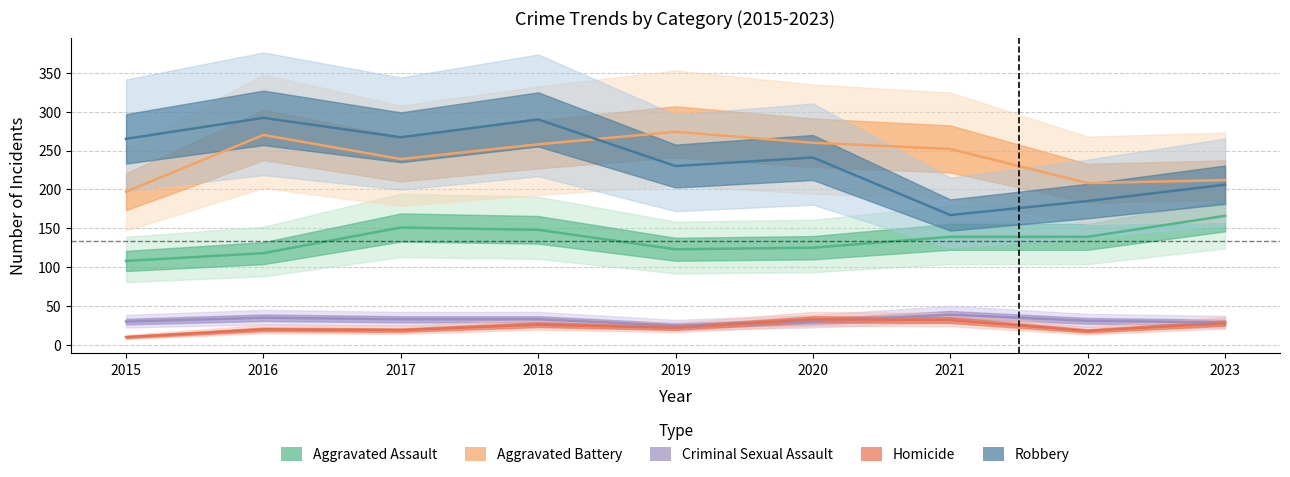

The Aggravated Battery series shows 270 at 2016. True or false?

True